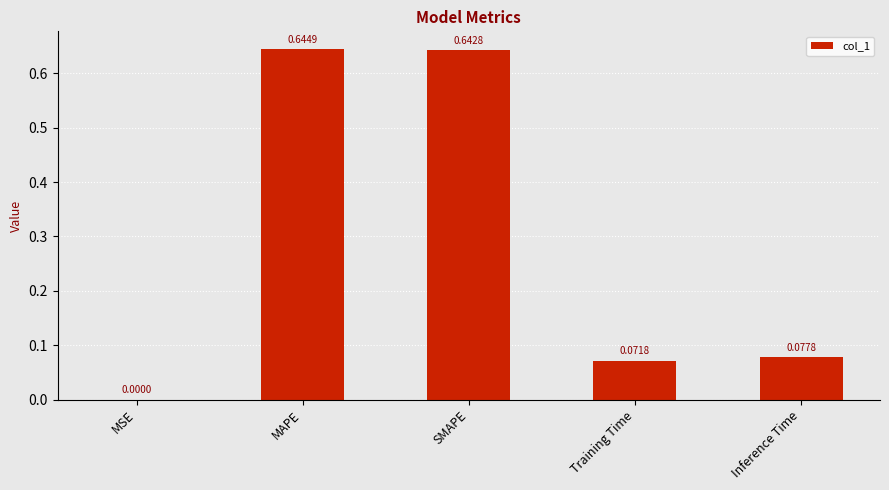

Between Training Time and SMAPE, which is larger?

SMAPE